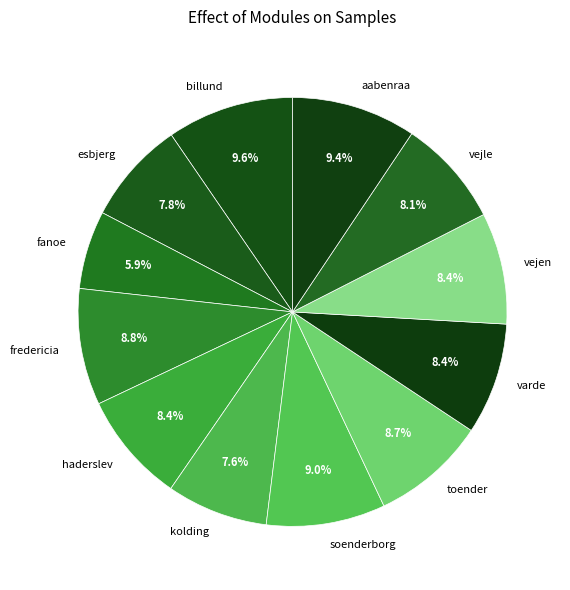

How much of the chart is everything except esbjerg?

92.2%